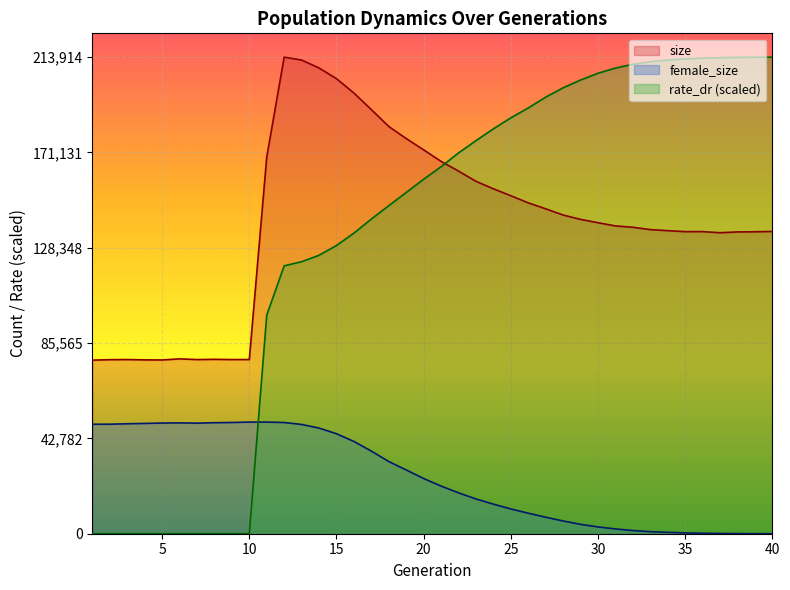

What are all the series names shown in the legend?

size, female_size, rate_dr (scaled)